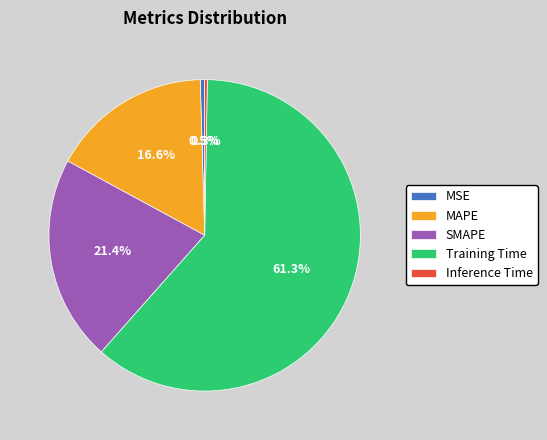

What is the total percentage of MAPE and MSE?

17.1%